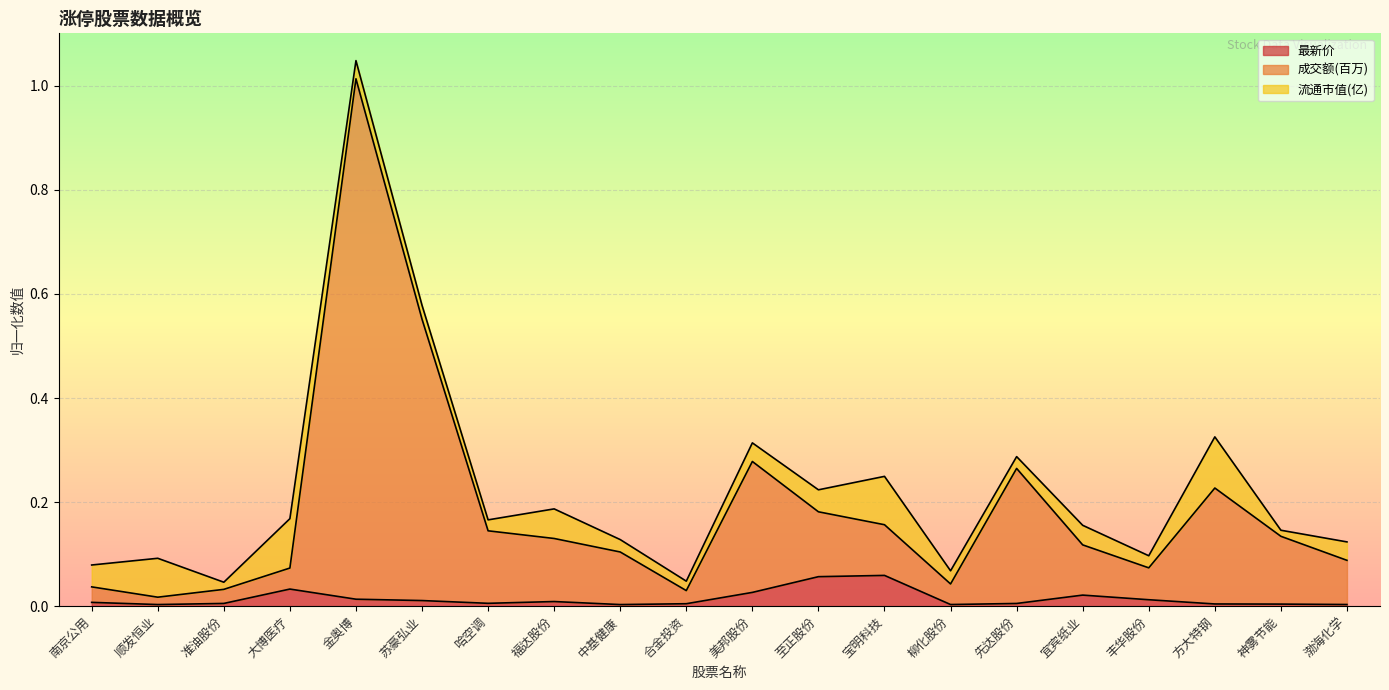

True or false: 成交额(百万) has a value of 0.1 at 神雾节能.

True